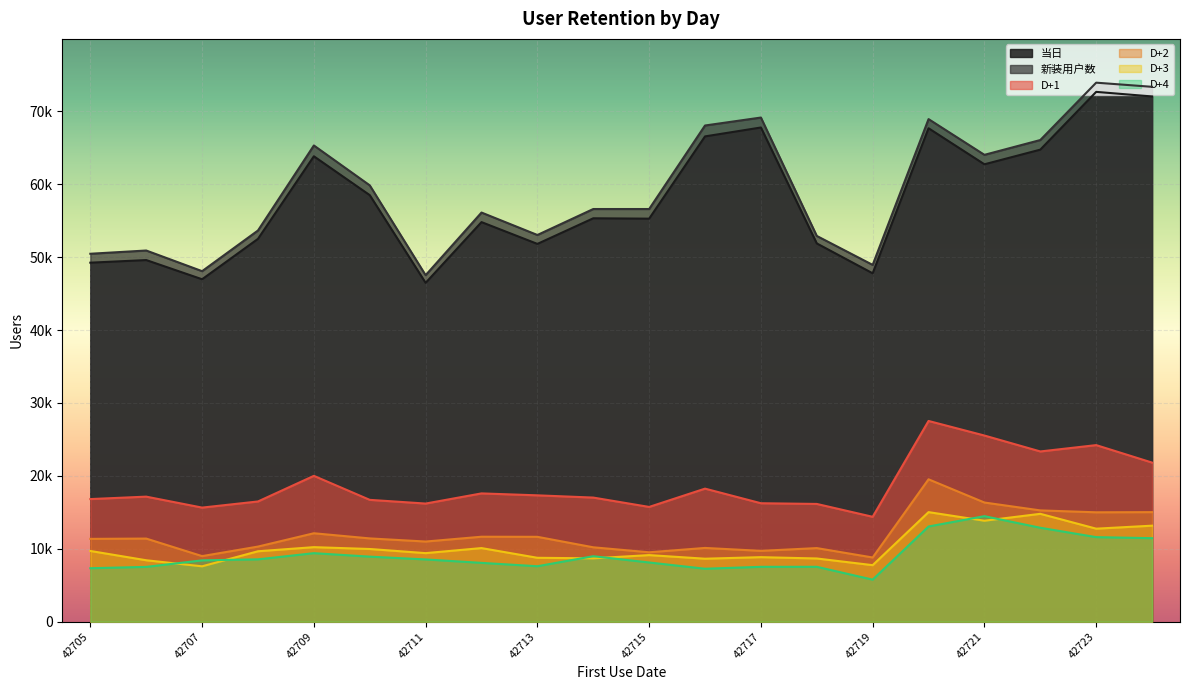

What is the value of the D+3 point at the 10th from the left?

8693